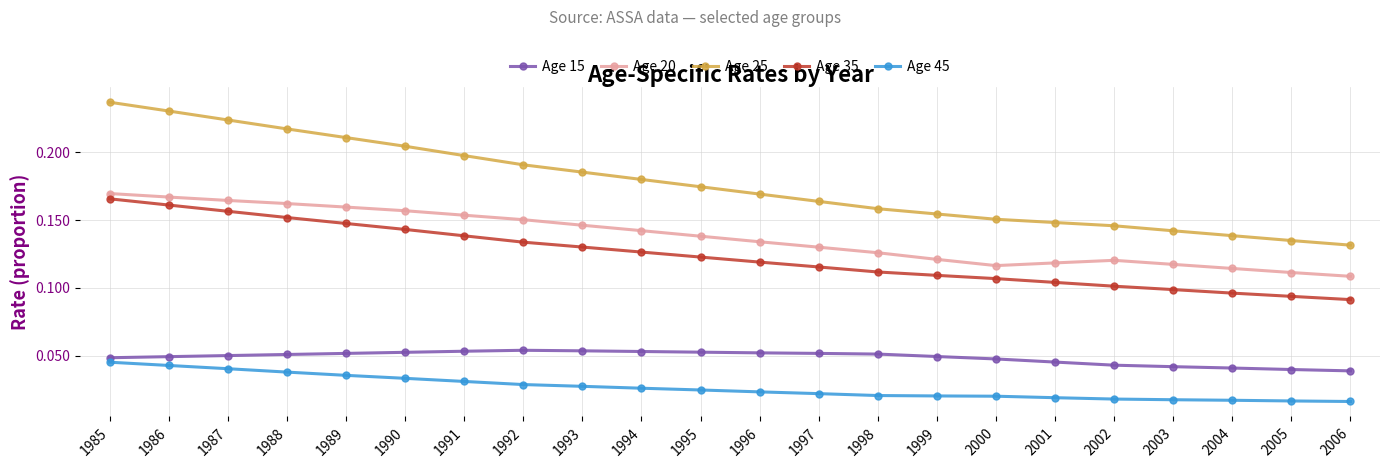

At which label is Age 35 closest to 0?

2006